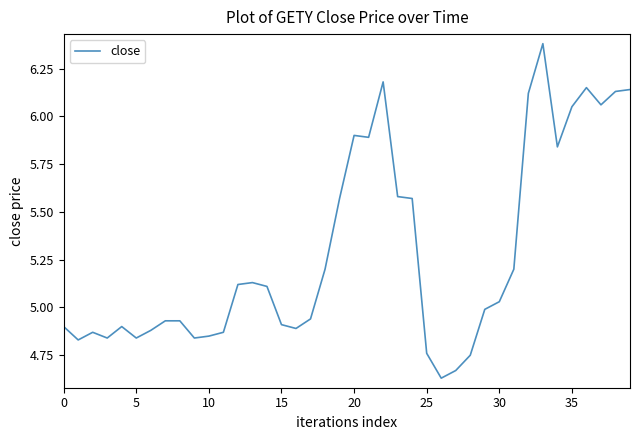

Which label corresponds to the largest value in the chart?

33